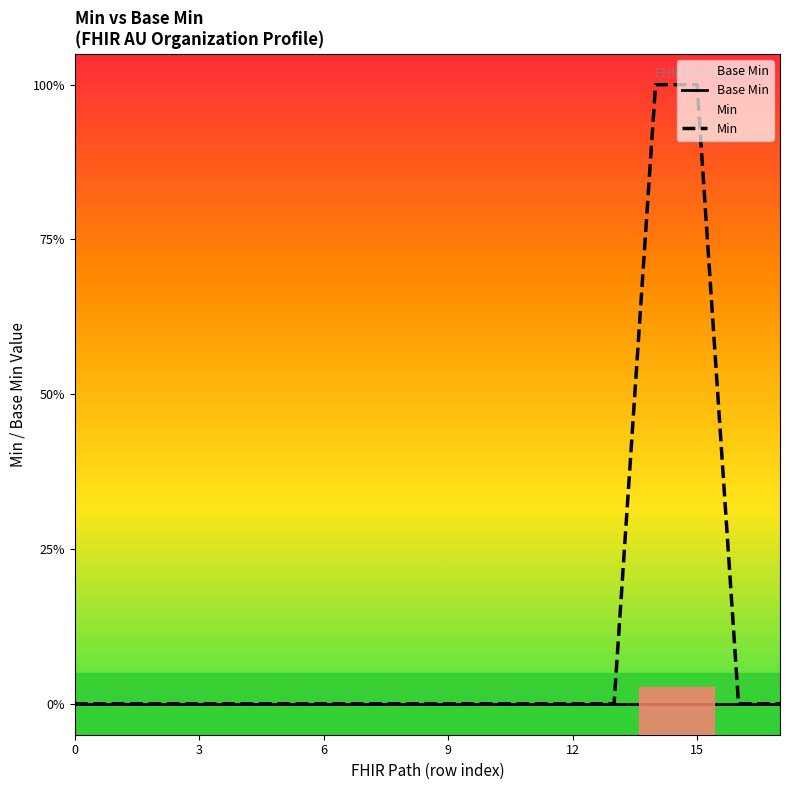

True or false: Base Min and Min cross at least once.

False